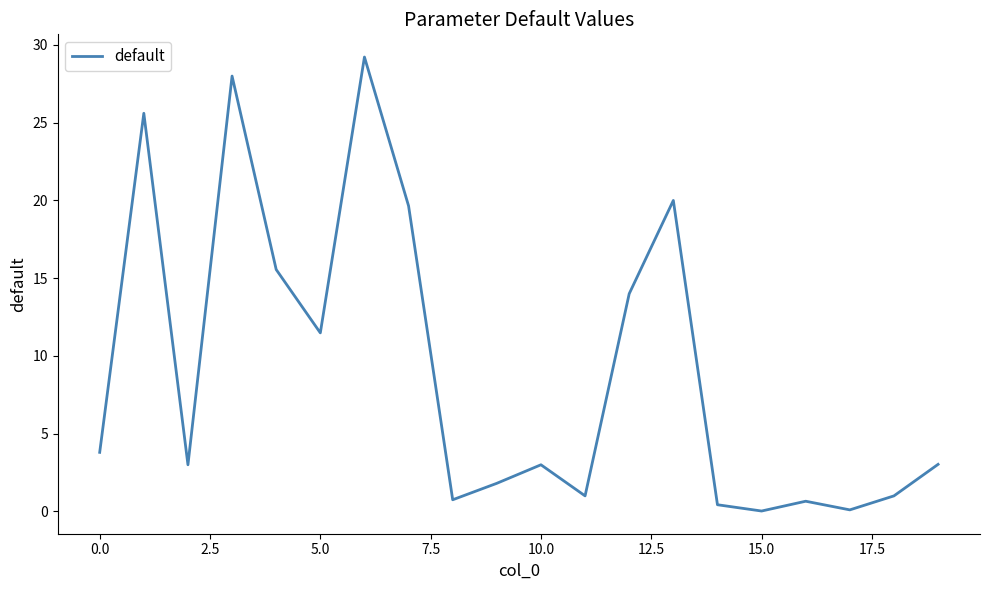

Is this an area chart (filled region under the line)?

No